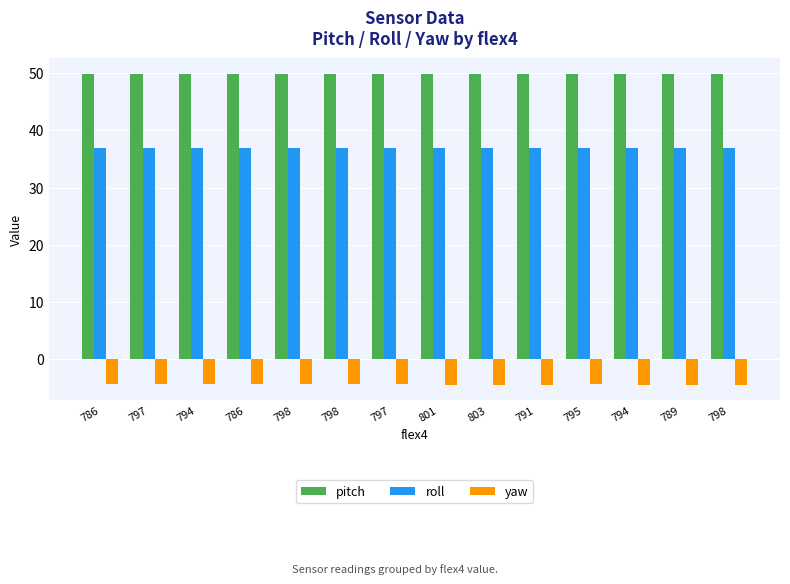

Which category has the lowest value across all series?

803